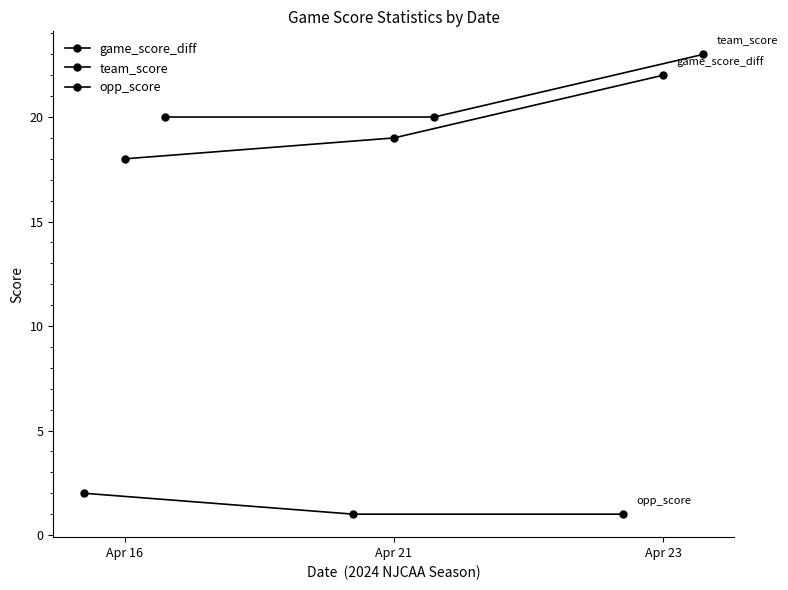

The value of game_score_diff at Apr 16 is 18. True or false?

True